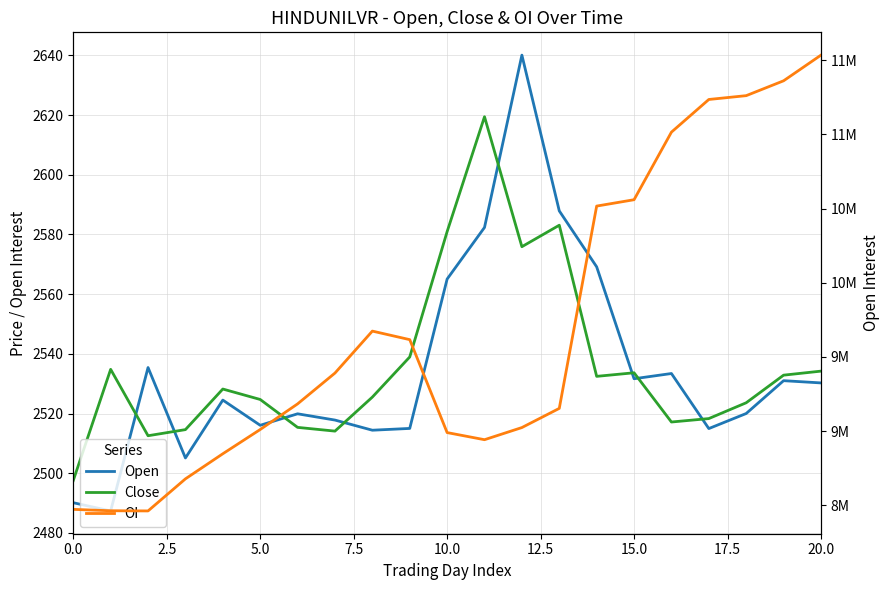

Does the chart have visible grid lines?

Yes